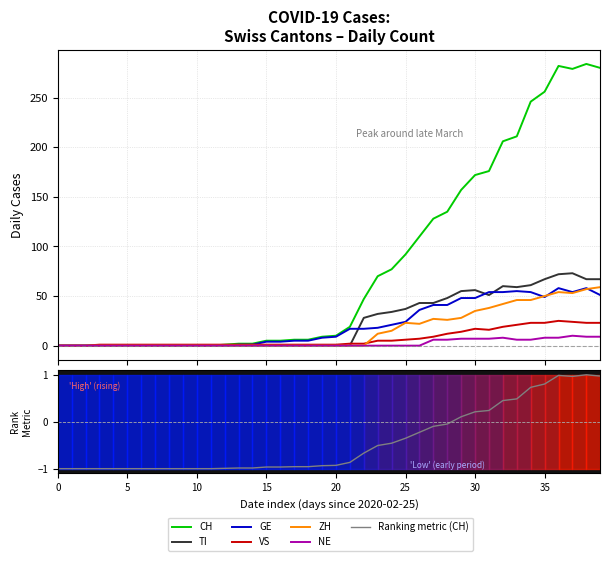

What is the average value of the TI series?

24